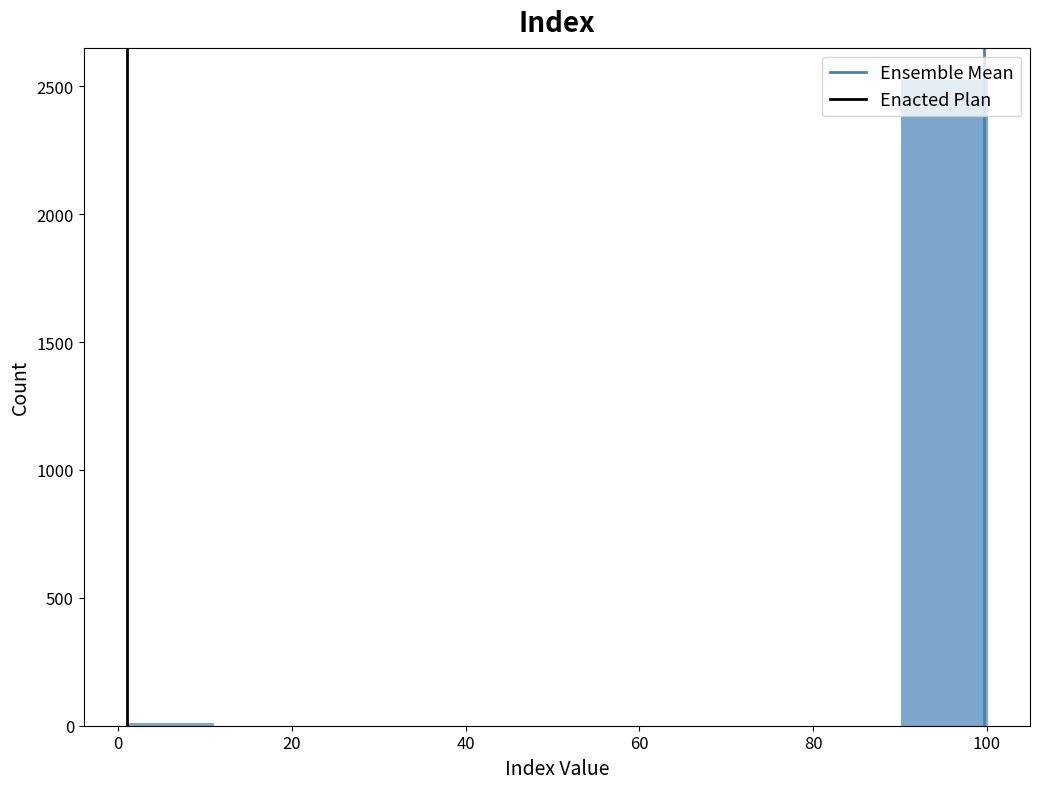

What is the height of the bar covering 90 to 100 on the x-axis? Neither the bar edges nor the heights are printed on the chart, so give them approximately, as read against the axes.

2550